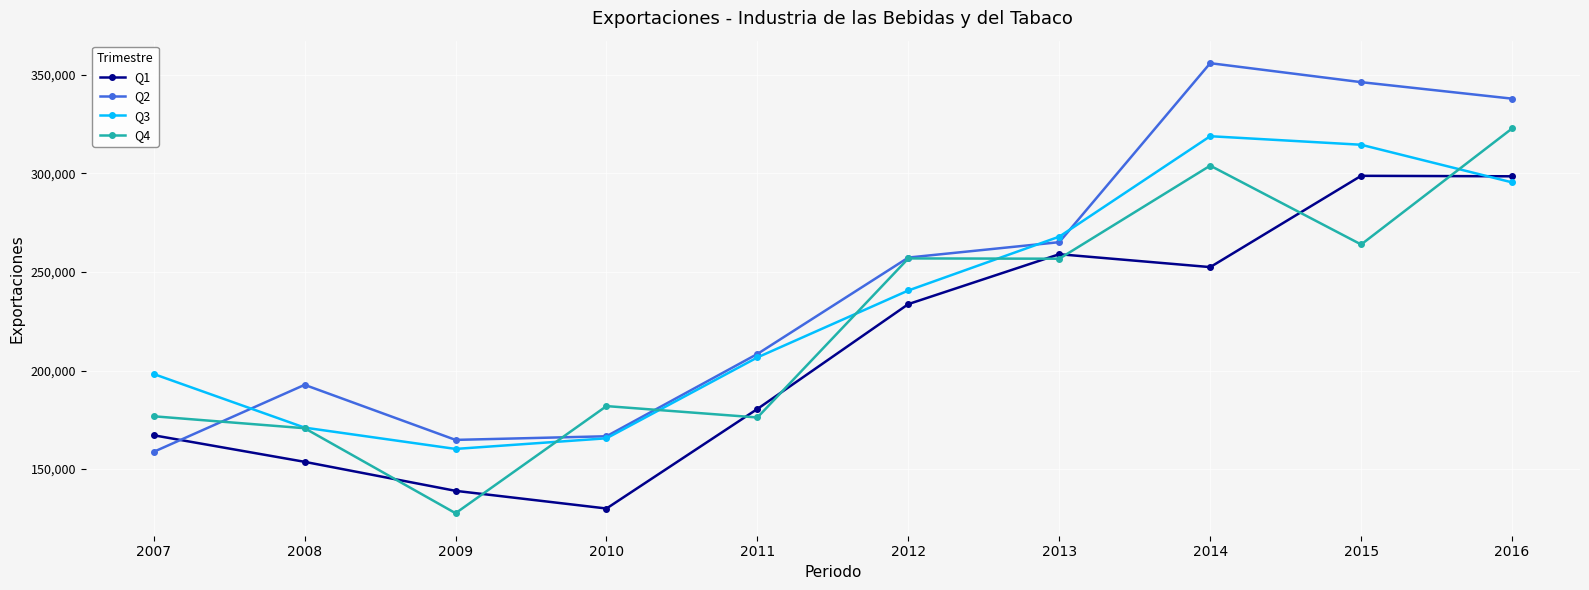

The value of Q1 at 2012 is 233689. True or false?

True